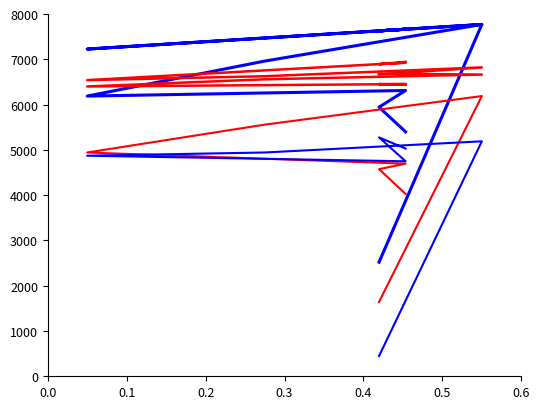

What is the maximum value for Total Revenue?

7769.1